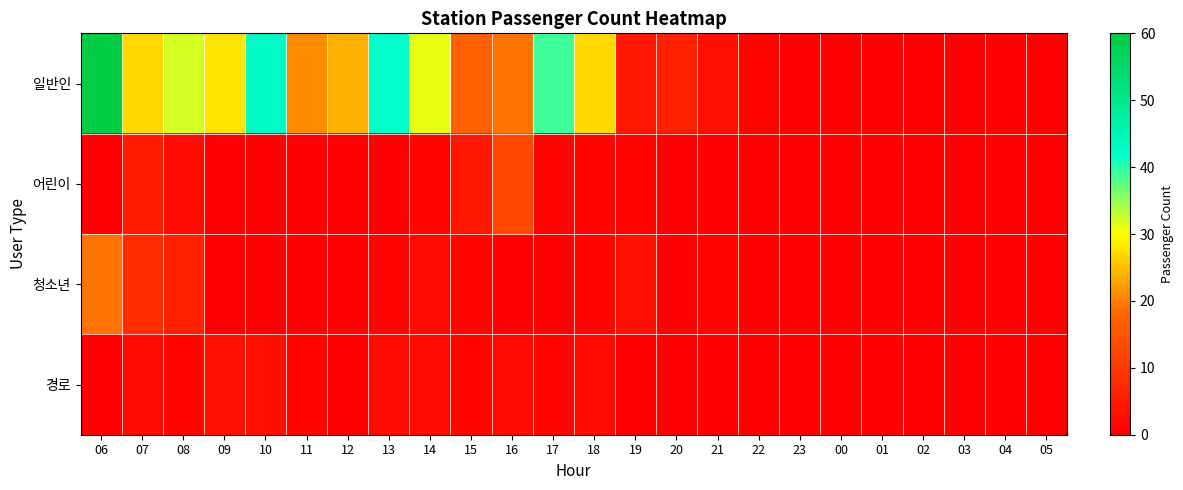

At how many categories does at least one series exceed 28?

6